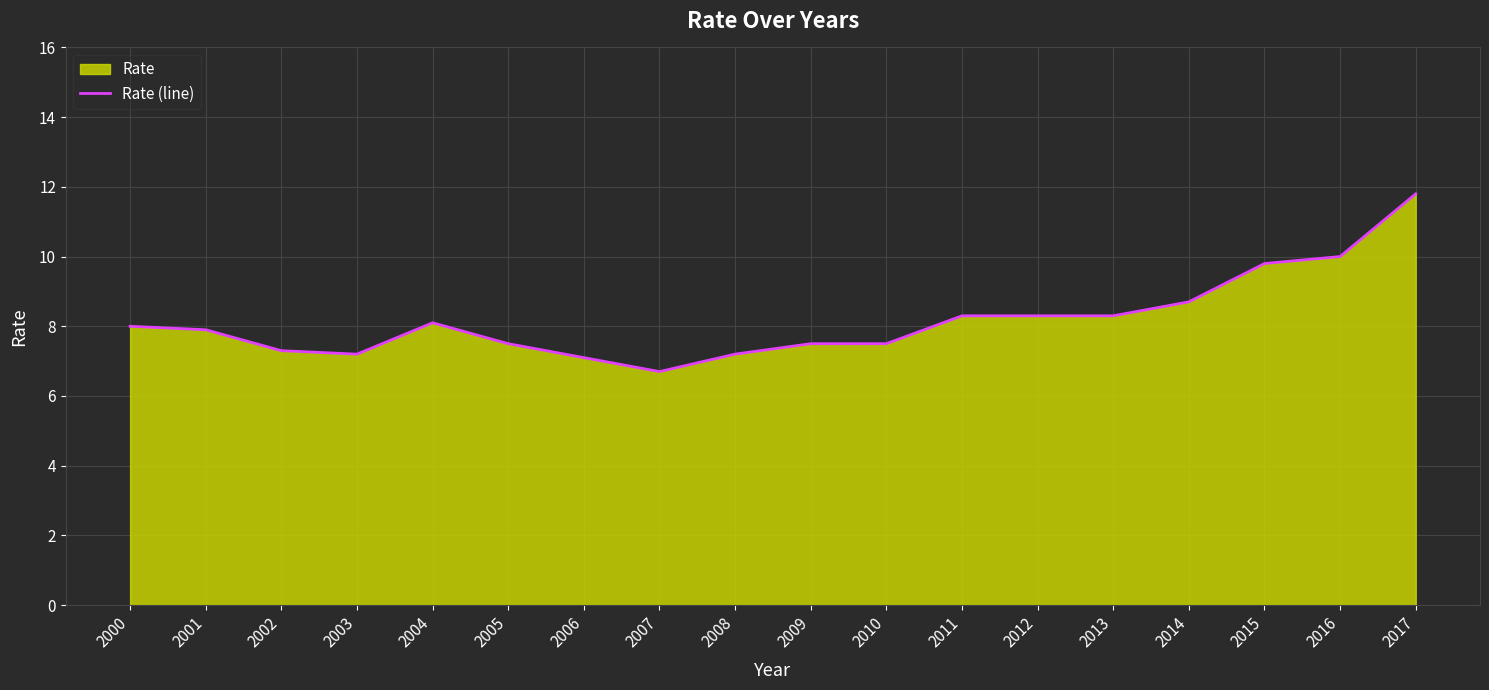

What is the maximum value shown in the chart?

11.8